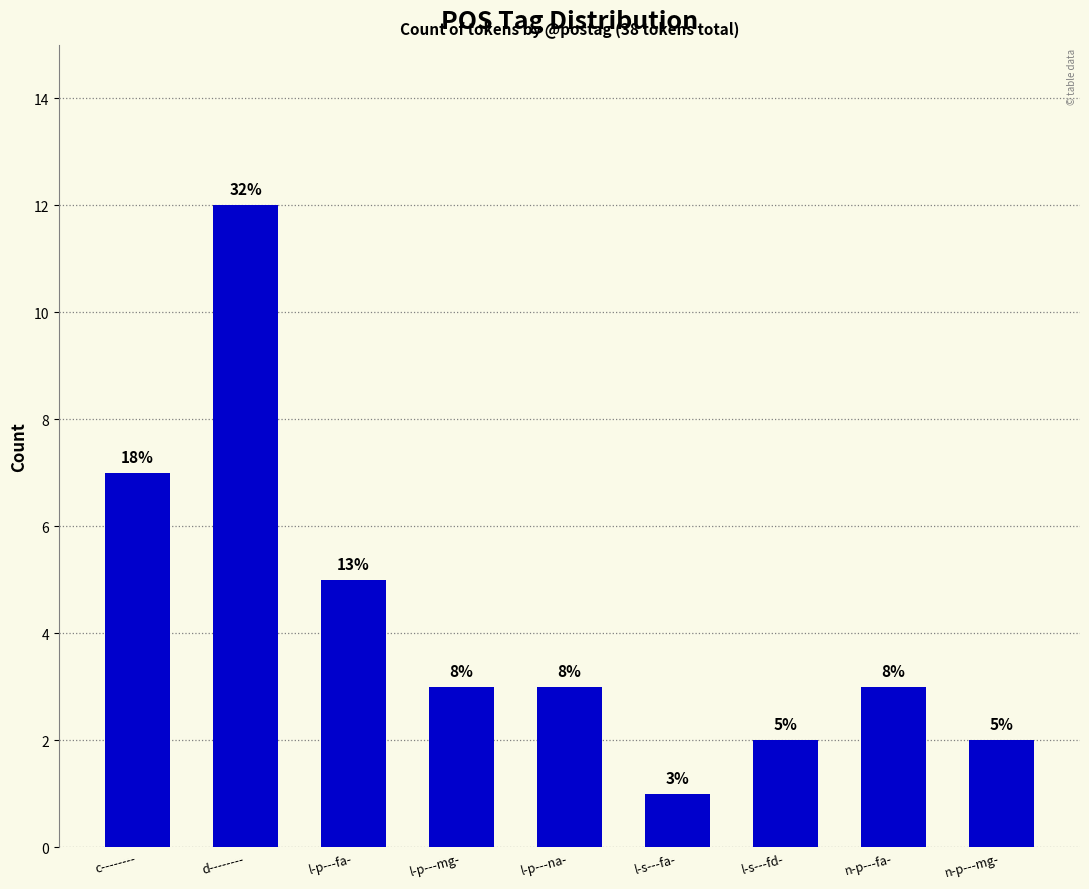

At which label is the value closest to 6?

c--------